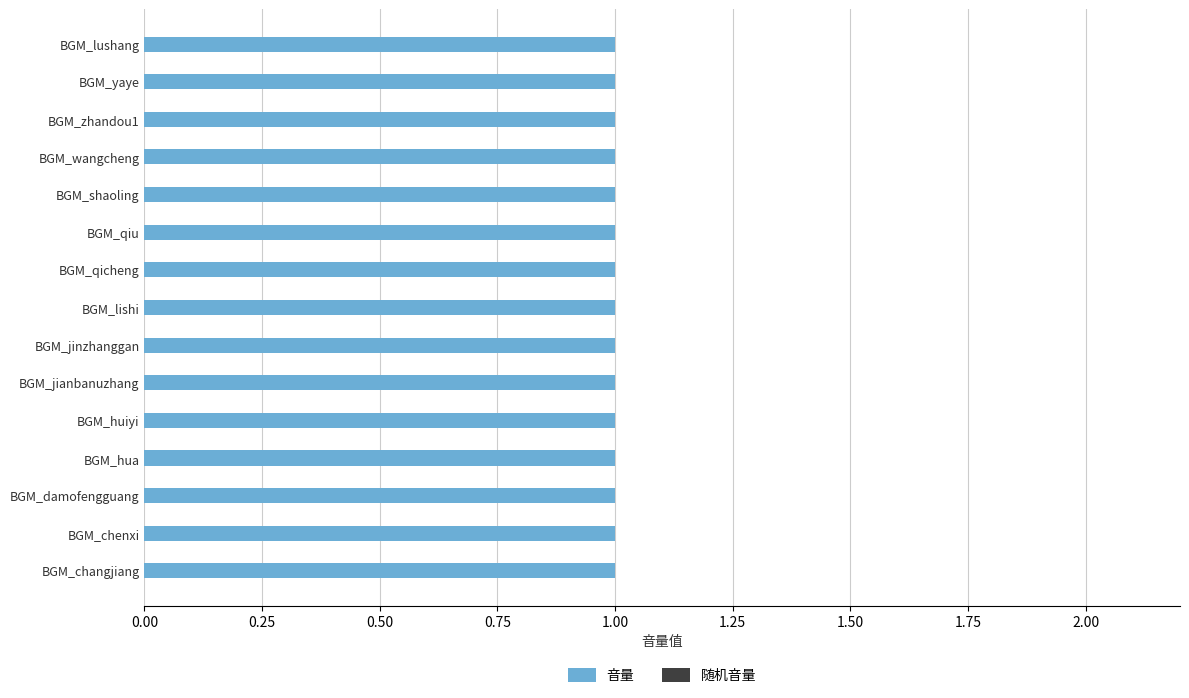

How many bars are there in total?

30